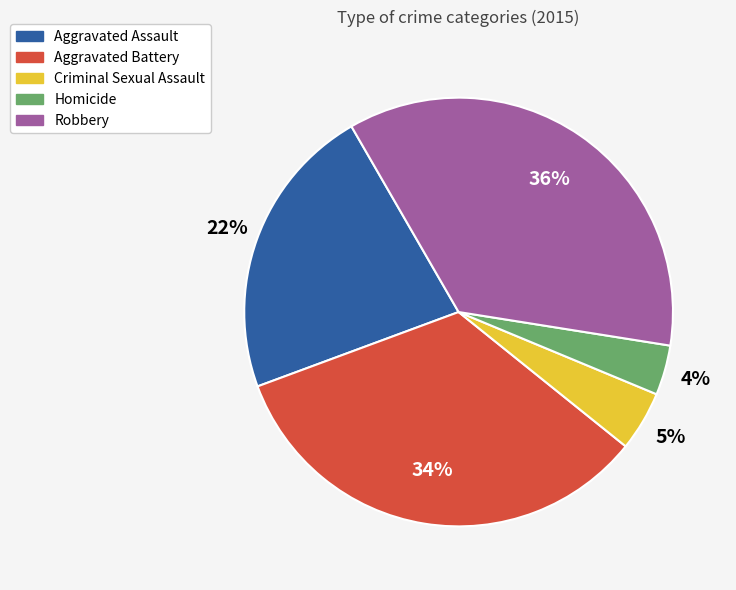

Does Robbery represent more than half of the total?

No